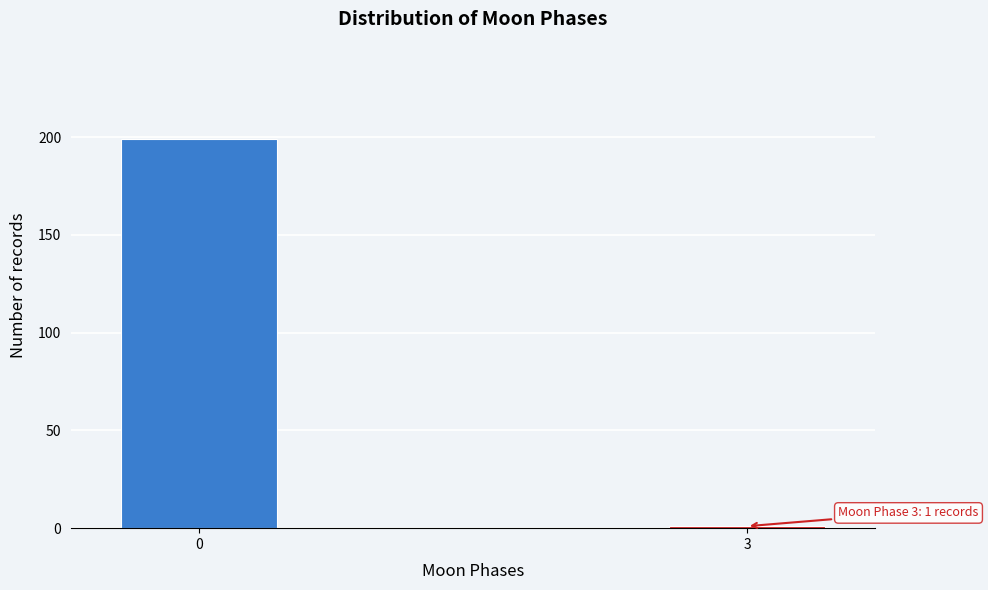

Reading left to right, list all the values displayed in this chart.

199	1